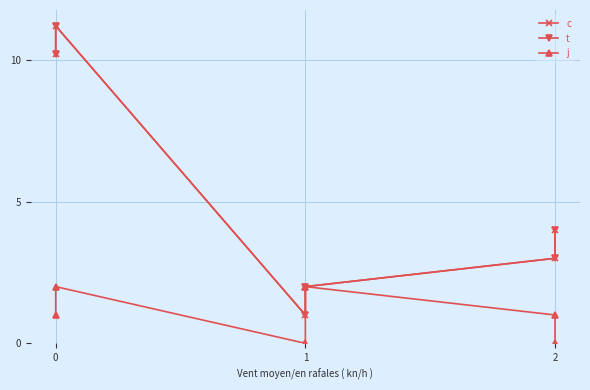

What is the total value across all series at 0?

24.4